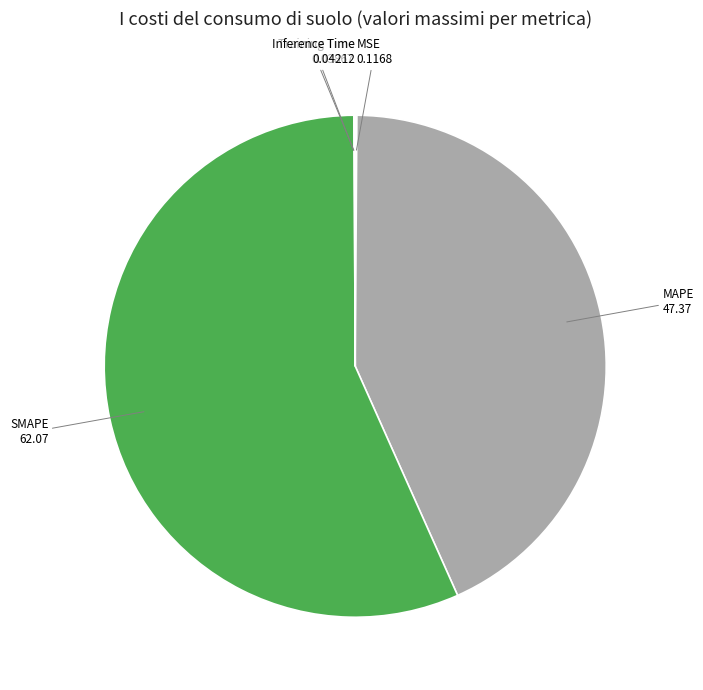

Does any single category account for the majority?

Yes